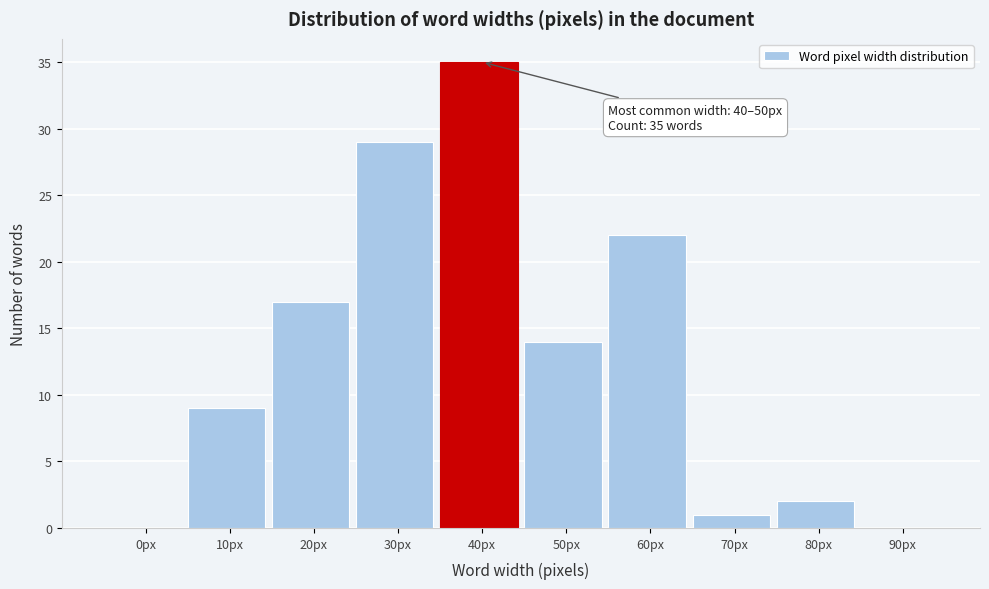

Reading left to right, transcribe all the data shown in this chart.

0px=0	10px=9	20px=17	30px=29	40px=35	50px=14	60px=22	70px=1	80px=2	90px=0